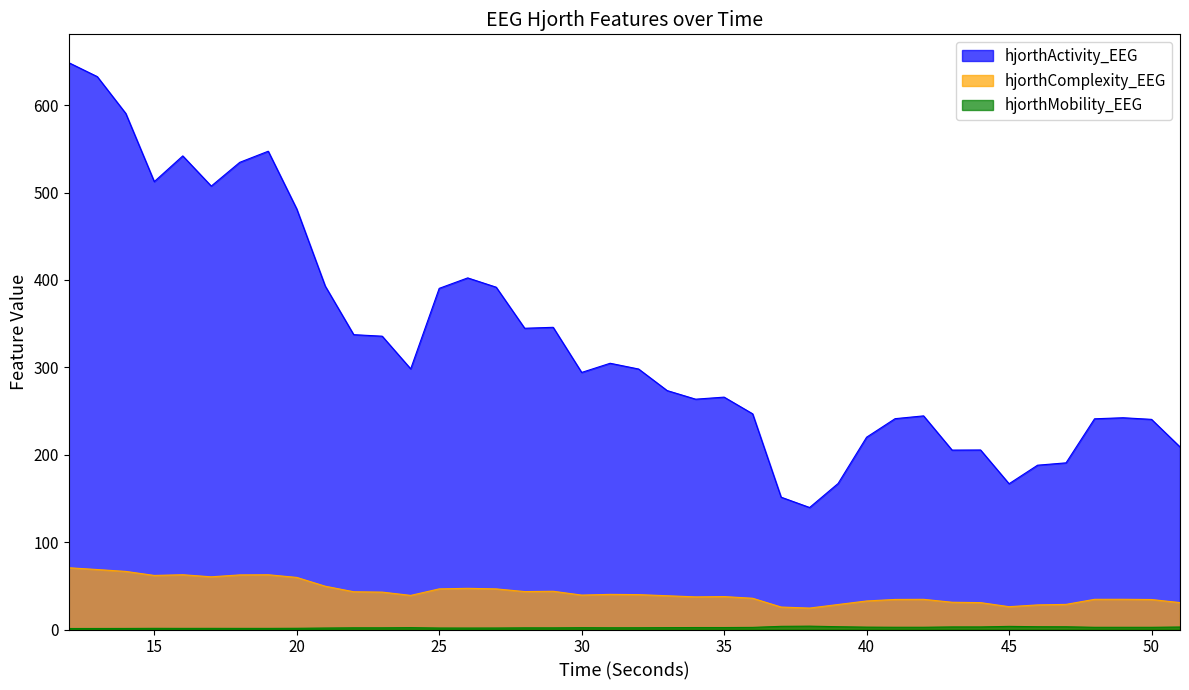

Does the chart have visible grid lines?

No